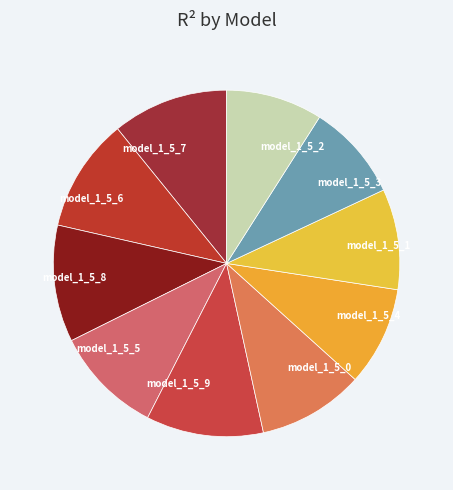

Does any single category account for the majority?

No